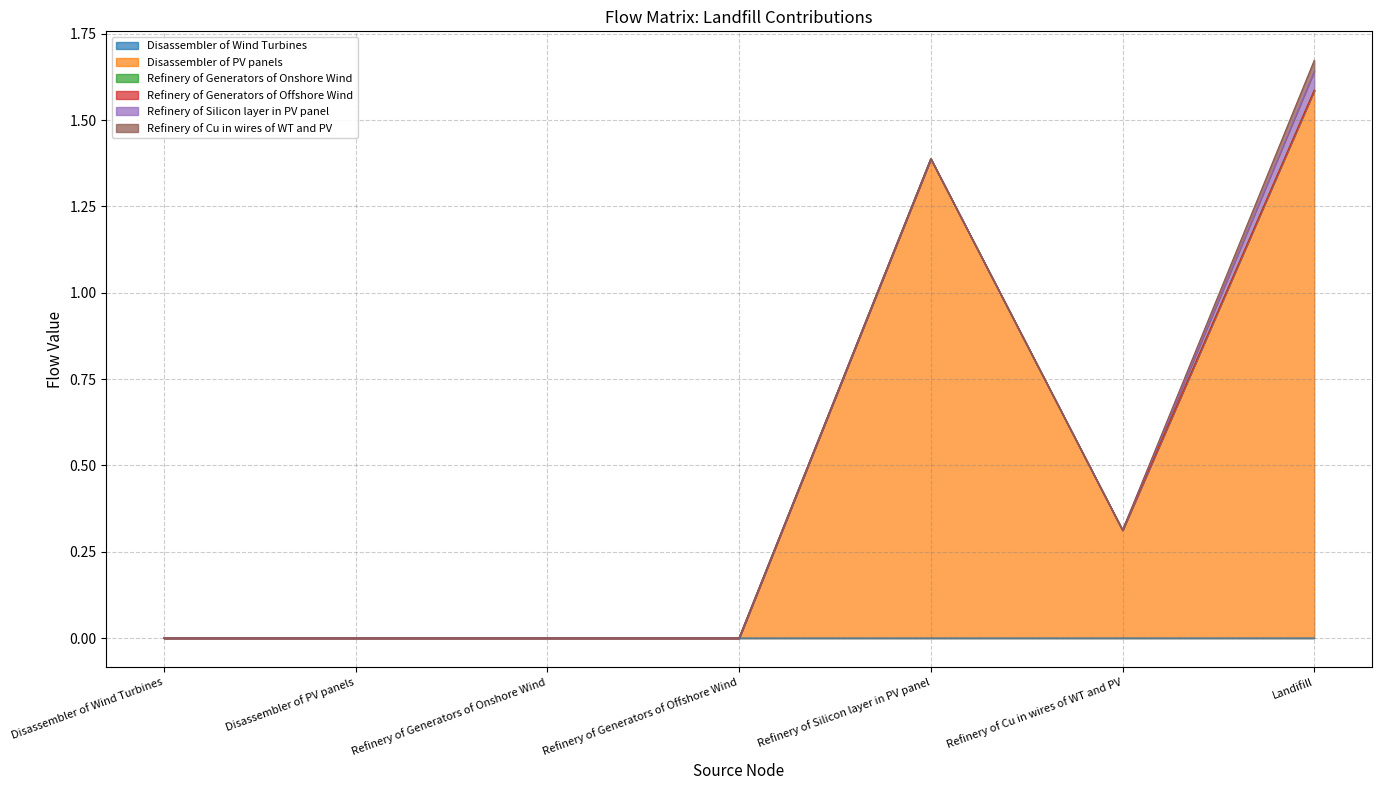

Reading left to right, list all the values displayed in this chart.

Disassembler of Wind Turbines: Disassembler of Wind Turbines=0.0	Disassembler of PV panels=0.0	Refinery of Generators of Onshore Wind=0.0	Refinery of Generators of Offshore Wind=0.0	Refinery of Silicon layer in PV panel=0.0	Refinery of Cu in wires of WT and PV=0.0	Landifill=0.0
Disassembler of PV panels: Disassembler of Wind Turbines=0.0	Disassembler of PV panels=0.0	Refinery of Generators of Onshore Wind=0.0	Refinery of Generators of Offshore Wind=0.0	Refinery of Silicon layer in PV panel=1.4	Refinery of Cu in wires of WT and PV=0.3	Landifill=1.6
Refinery of Generators of Onshore Wind: Disassembler of Wind Turbines=0.0	Disassembler of PV panels=0.0	Refinery of Generators of Onshore Wind=0.0	Refinery of Generators of Offshore Wind=0.0	Refinery of Silicon layer in PV panel=0.0	Refinery of Cu in wires of WT and PV=0.0	Landifill=0.0
Refinery of Generators of Offshore Wind: Disassembler of Wind Turbines=0.0	Disassembler of PV panels=0.0	Refinery of Generators of Onshore Wind=0.0	Refinery of Generators of Offshore Wind=0.0	Refinery of Silicon layer in PV panel=0.0	Refinery of Cu in wires of WT and PV=0.0	Landifill=0.0
Refinery of Silicon layer in PV panel: Disassembler of Wind Turbines=0.0	Disassembler of PV panels=0.0	Refinery of Generators of Onshore Wind=0.0	Refinery of Generators of Offshore Wind=0.0	Refinery of Silicon layer in PV panel=0.0	Refinery of Cu in wires of WT and PV=0.0	Landifill=0.1
Refinery of Cu in wires of WT and PV: Disassembler of Wind Turbines=0.0	Disassembler of PV panels=0.0	Refinery of Generators of Onshore Wind=0.0	Refinery of Generators of Offshore Wind=0.0	Refinery of Silicon layer in PV panel=0.0	Refinery of Cu in wires of WT and PV=0.0	Landifill=0.0